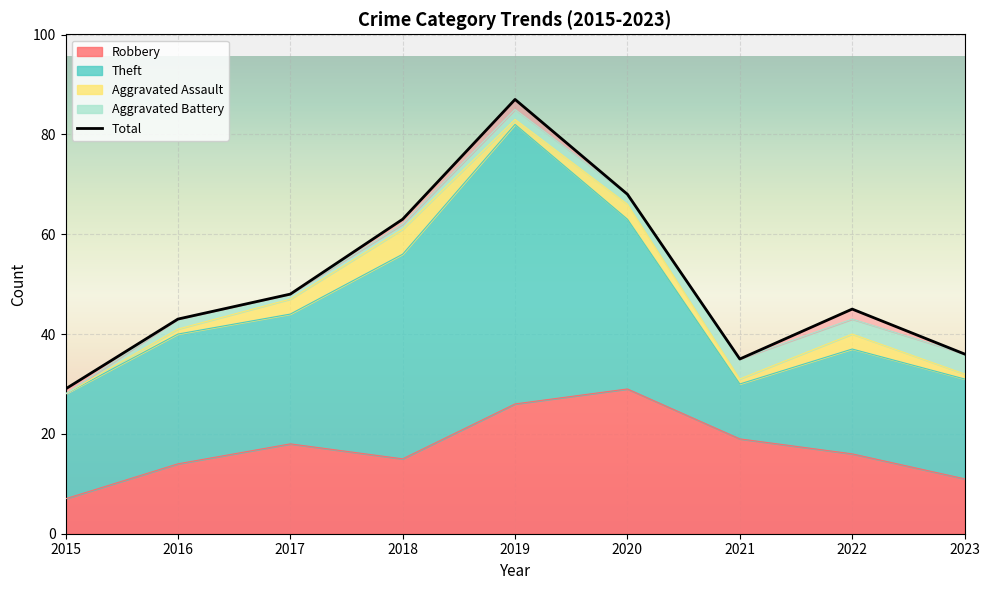

At which label is the value closest to 58?

2018